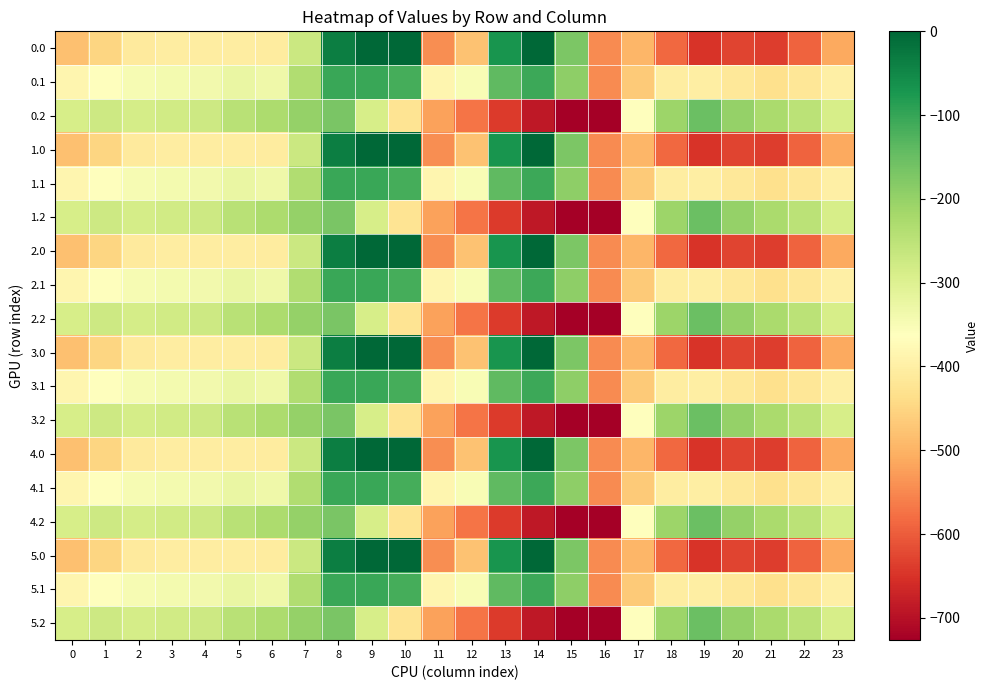

Reading right to left, list all the values displayed in this chart.

0.0: 23=-511.3	22=-592.3	21=-638.4	20=-629.9	19=-649.2	18=-586.7	17=-494.8	16=-545.4	15=-172.8	14=-0.3	13=-70.2	12=-477.2	11=-544.3	10=0.0	9=0.0	8=-35.0	7=-270.7	6=-408.0	5=-403.8	4=-404.9	3=-404.4	2=-410.3	1=-449.5	0=-482.0
0.1: 23=-399.4	22=-419.9	21=-432.4	20=-414.5	19=-400.2	18=-405.4	17=-466.6	16=-547.3	15=-190.4	14=-105.5	13=-141.2	12=-350.8	11=-384.7	10=-114.0	9=-104.8	8=-102.3	7=-234.9	6=-332.2	5=-325.7	4=-339.6	3=-342.7	2=-347.9	1=-361.1	0=-384.6
0.2: 23=-287.5	22=-247.4	21=-226.4	20=-199.2	19=-151.0	18=-210.0	17=-362.4	16=-726.6	15=-725.8	14=-687.4	13=-640.4	12=-571.2	11=-520.6	10=-423.5	9=-288.5	8=-169.5	7=-199.0	6=-228.8	5=-245.0	4=-274.4	3=-281.0	2=-285.5	1=-272.7	0=-287.1
1.0: 23=-511.3	22=-592.3	21=-638.4	20=-629.9	19=-649.2	18=-586.7	17=-494.8	16=-545.4	15=-172.8	14=-0.3	13=-70.2	12=-477.2	11=-544.3	10=0.0	9=0.0	8=-35.0	7=-270.7	6=-408.0	5=-403.8	4=-404.9	3=-404.4	2=-410.3	1=-449.5	0=-482.0
1.1: 23=-399.4	22=-419.9	21=-432.4	20=-414.5	19=-400.2	18=-405.4	17=-466.6	16=-547.3	15=-190.4	14=-105.5	13=-141.2	12=-350.8	11=-384.7	10=-114.0	9=-104.8	8=-102.3	7=-234.9	6=-332.2	5=-325.7	4=-339.6	3=-342.7	2=-347.9	1=-361.1	0=-384.6
1.2: 23=-287.5	22=-247.4	21=-226.4	20=-199.2	19=-151.0	18=-210.0	17=-362.4	16=-726.6	15=-725.8	14=-687.4	13=-640.4	12=-571.2	11=-520.6	10=-423.5	9=-288.5	8=-169.5	7=-199.0	6=-228.8	5=-245.0	4=-274.4	3=-281.0	2=-285.5	1=-272.7	0=-287.1
2.0: 23=-511.3	22=-592.3	21=-638.4	20=-629.9	19=-649.2	18=-586.7	17=-494.8	16=-545.4	15=-172.8	14=-0.3	13=-70.2	12=-477.2	11=-544.3	10=0.0	9=0.0	8=-35.0	7=-270.7	6=-408.0	5=-403.8	4=-404.9	3=-404.4	2=-410.3	1=-449.5	0=-482.0
2.1: 23=-399.4	22=-419.9	21=-432.4	20=-414.5	19=-400.2	18=-405.4	17=-466.6	16=-547.3	15=-190.4	14=-105.5	13=-141.2	12=-350.8	11=-384.7	10=-114.0	9=-104.8	8=-102.3	7=-234.9	6=-332.2	5=-325.7	4=-339.6	3=-342.7	2=-347.9	1=-361.1	0=-384.6
2.2: 23=-287.5	22=-247.4	21=-226.4	20=-199.2	19=-151.0	18=-210.0	17=-362.4	16=-726.6	15=-725.8	14=-687.4	13=-640.4	12=-571.2	11=-520.6	10=-423.5	9=-288.5	8=-169.5	7=-199.0	6=-228.8	5=-245.0	4=-274.4	3=-281.0	2=-285.5	1=-272.7	0=-287.1
3.0: 23=-511.3	22=-592.3	21=-638.4	20=-629.9	19=-649.2	18=-586.7	17=-494.8	16=-545.4	15=-172.8	14=-0.3	13=-70.2	12=-477.2	11=-544.3	10=0.0	9=0.0	8=-35.0	7=-270.7	6=-408.0	5=-403.8	4=-404.9	3=-404.4	2=-410.3	1=-449.5	0=-482.0
3.1: 23=-399.4	22=-419.9	21=-432.4	20=-414.5	19=-400.2	18=-405.4	17=-466.6	16=-547.3	15=-190.4	14=-105.5	13=-141.2	12=-350.8	11=-384.7	10=-114.0	9=-104.8	8=-102.3	7=-234.9	6=-332.2	5=-325.7	4=-339.6	3=-342.7	2=-347.9	1=-361.1	0=-384.6
3.2: 23=-287.5	22=-247.4	21=-226.4	20=-199.2	19=-151.0	18=-210.0	17=-362.4	16=-726.6	15=-725.8	14=-687.4	13=-640.4	12=-571.2	11=-520.6	10=-423.5	9=-288.5	8=-169.5	7=-199.0	6=-228.8	5=-245.0	4=-274.4	3=-281.0	2=-285.5	1=-272.7	0=-287.1
4.0: 23=-511.3	22=-592.3	21=-638.4	20=-629.9	19=-649.2	18=-586.7	17=-494.8	16=-545.4	15=-172.8	14=-0.3	13=-70.2	12=-477.2	11=-544.3	10=0.0	9=0.0	8=-35.0	7=-270.7	6=-408.0	5=-403.8	4=-404.9	3=-404.4	2=-410.3	1=-449.5	0=-482.0
4.1: 23=-399.4	22=-419.9	21=-432.4	20=-414.5	19=-400.2	18=-405.4	17=-466.6	16=-547.3	15=-190.4	14=-105.5	13=-141.2	12=-350.8	11=-384.7	10=-114.0	9=-104.8	8=-102.3	7=-234.9	6=-332.2	5=-325.7	4=-339.6	3=-342.7	2=-347.9	1=-361.1	0=-384.6
4.2: 23=-287.5	22=-247.4	21=-226.4	20=-199.2	19=-151.0	18=-210.0	17=-362.4	16=-726.6	15=-725.8	14=-687.4	13=-640.4	12=-571.2	11=-520.6	10=-423.5	9=-288.5	8=-169.5	7=-199.0	6=-228.8	5=-245.0	4=-274.4	3=-281.0	2=-285.5	1=-272.7	0=-287.1
5.0: 23=-511.3	22=-592.3	21=-638.4	20=-629.9	19=-649.2	18=-586.7	17=-494.8	16=-545.4	15=-172.8	14=-0.3	13=-70.2	12=-477.2	11=-544.3	10=0.0	9=0.0	8=-35.0	7=-270.7	6=-408.0	5=-403.8	4=-404.9	3=-404.4	2=-410.3	1=-449.5	0=-482.0
5.1: 23=-399.4	22=-419.9	21=-432.4	20=-414.5	19=-400.2	18=-405.4	17=-466.6	16=-547.3	15=-190.4	14=-105.5	13=-141.2	12=-350.8	11=-384.7	10=-114.0	9=-104.8	8=-102.3	7=-234.9	6=-332.2	5=-325.7	4=-339.6	3=-342.7	2=-347.9	1=-361.1	0=-384.6
5.2: 23=-287.5	22=-247.4	21=-226.4	20=-199.2	19=-151.0	18=-210.0	17=-362.4	16=-726.6	15=-725.8	14=-687.4	13=-640.4	12=-571.2	11=-520.6	10=-423.5	9=-288.5	8=-169.5	7=-199.0	6=-228.8	5=-245.0	4=-274.4	3=-281.0	2=-285.5	1=-272.7	0=-287.1